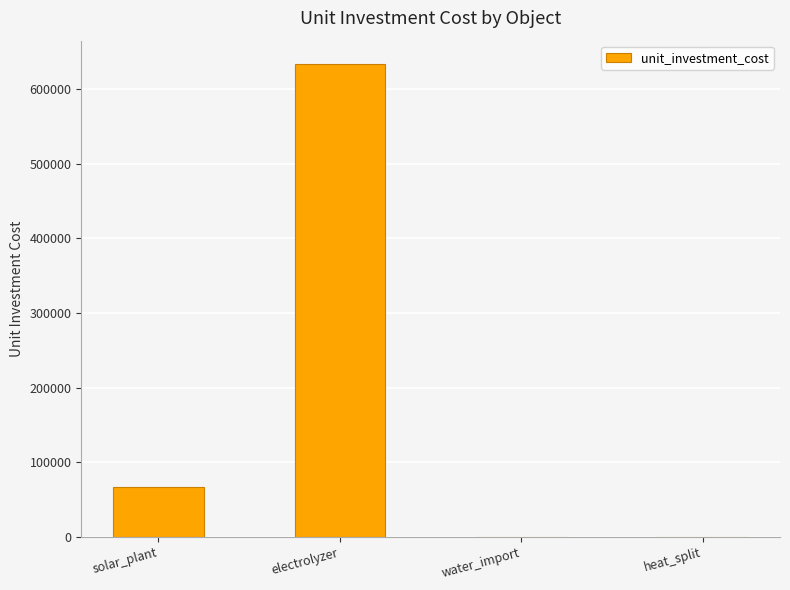

How many categories are shown in the chart?

4